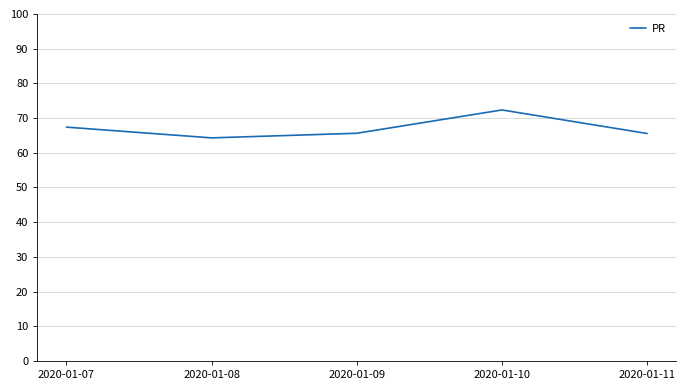

What value does the data have at 2020-01-09?

65.6